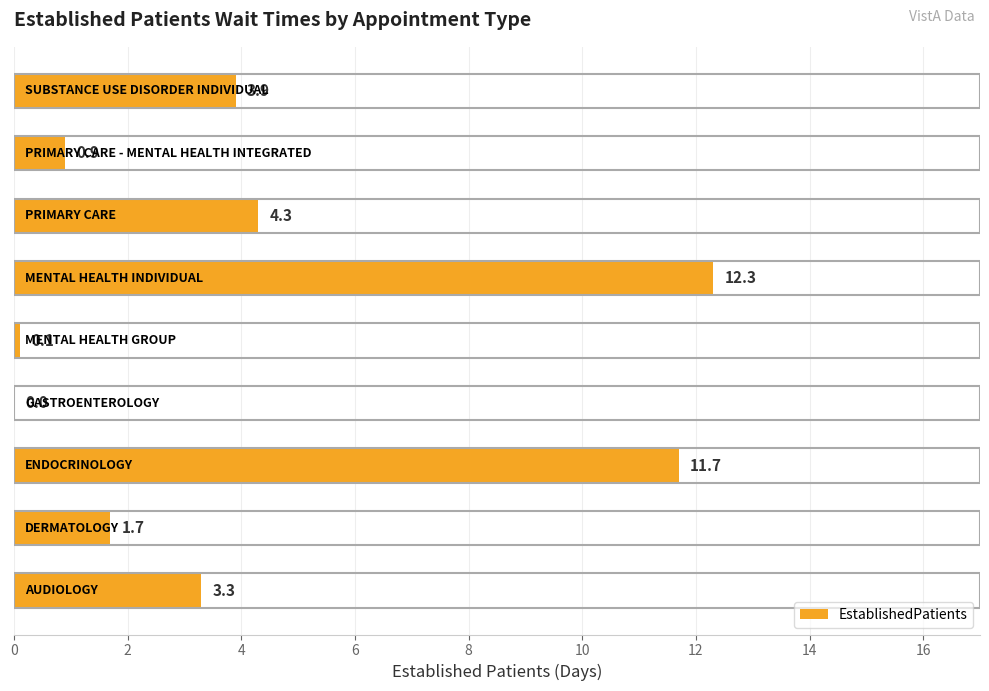

What is the maximum value shown in the chart?

12.3